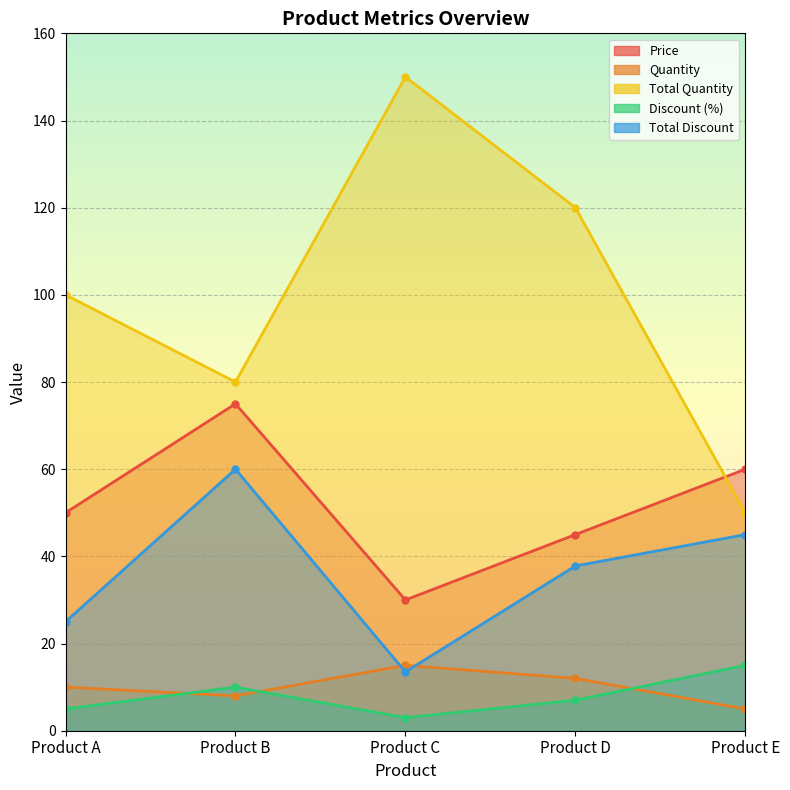

List the series in order of their peak value, highest first.

Total Quantity, Price, Total Discount, Quantity, Discount (%)